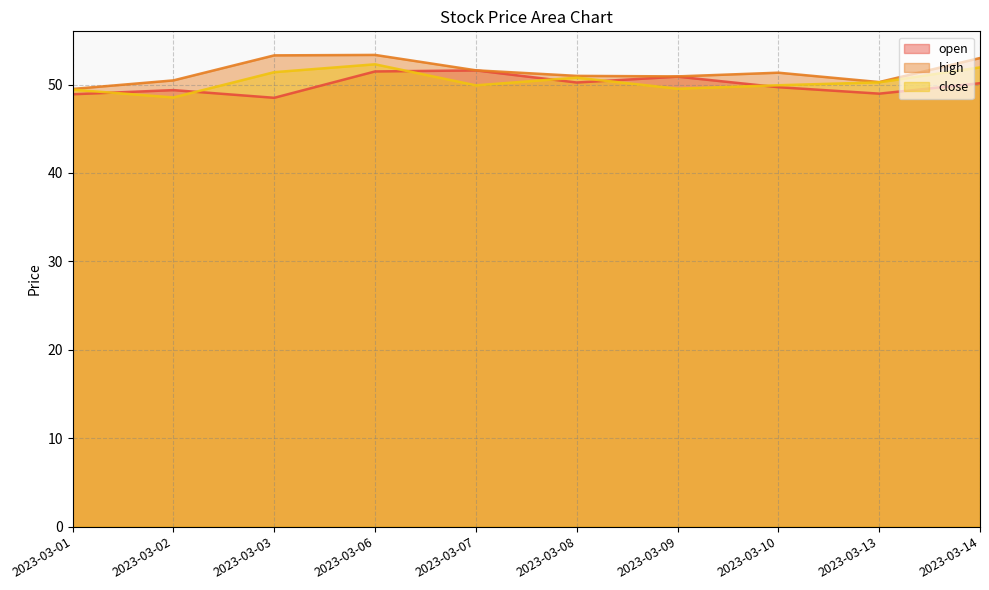

True or false: high and open cross at least once.

False